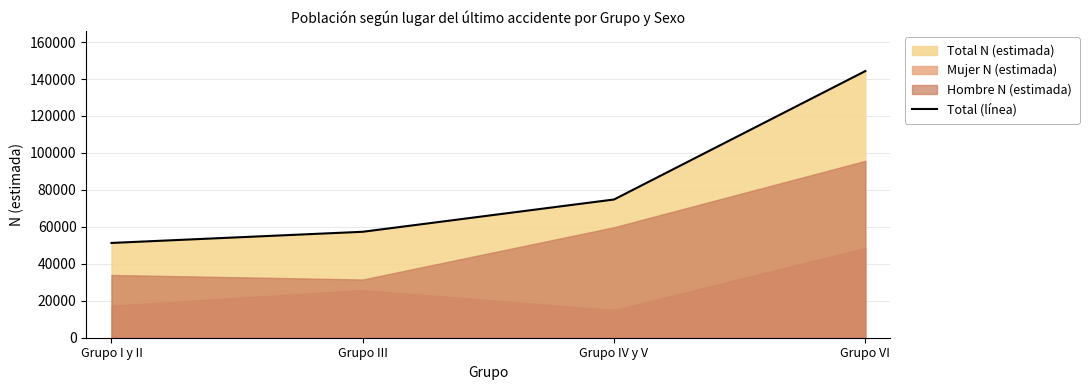

Read the value at Grupo VI, to the nearest 50.

144300